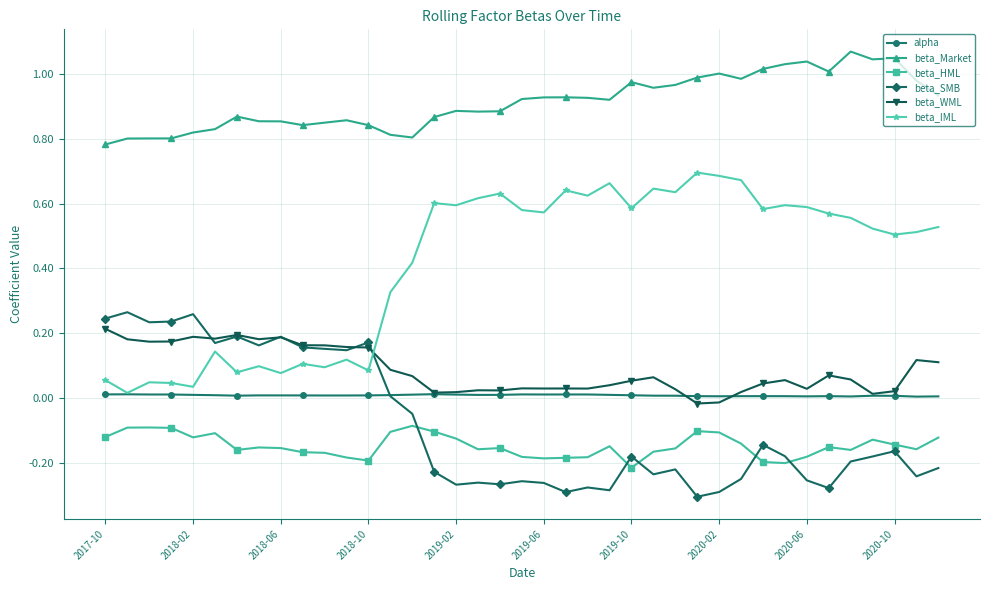

Which series ends up on top after the final intersection of beta_IML and beta_WML?

beta_IML